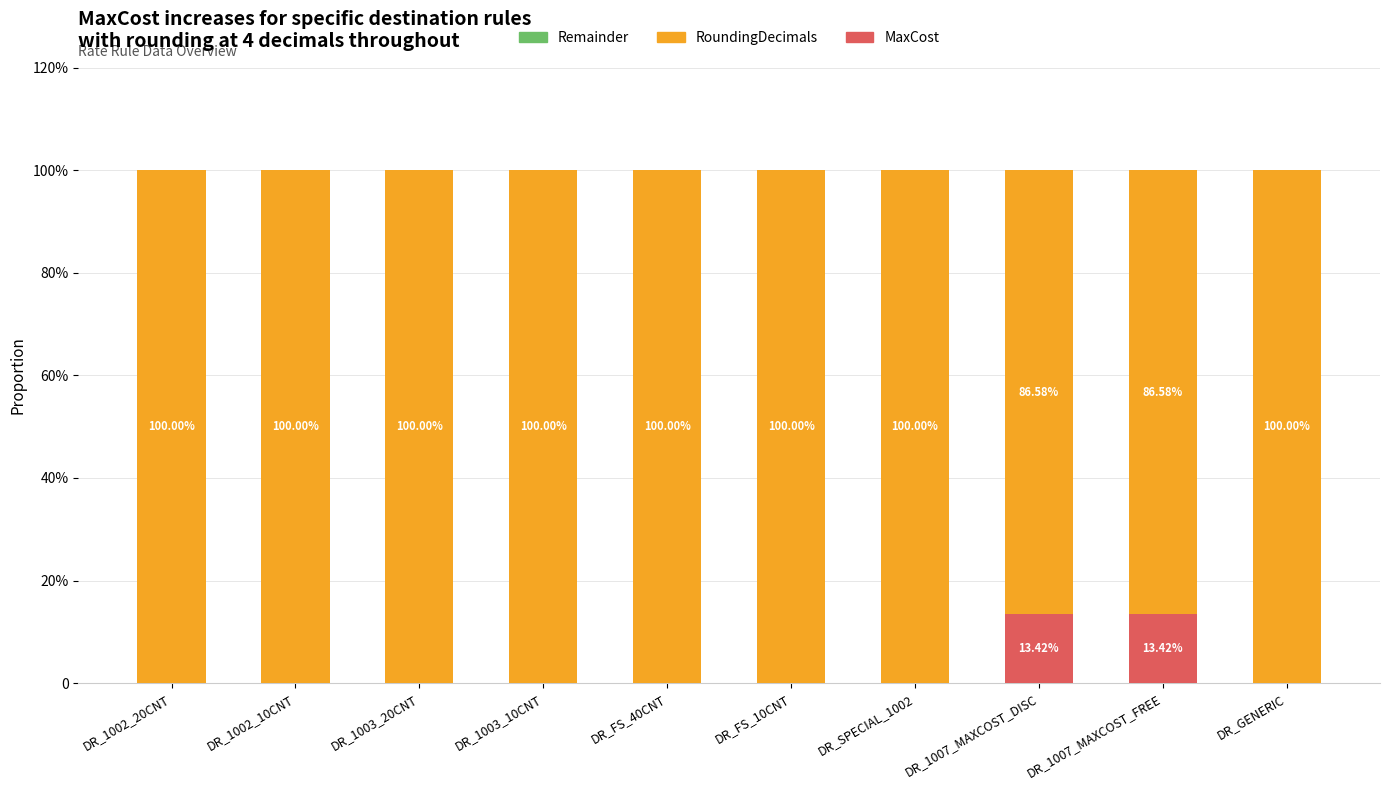

Is it true that RoundingDecimals equals 86.6 at DR_1007_MAXCOST_FREE?

True